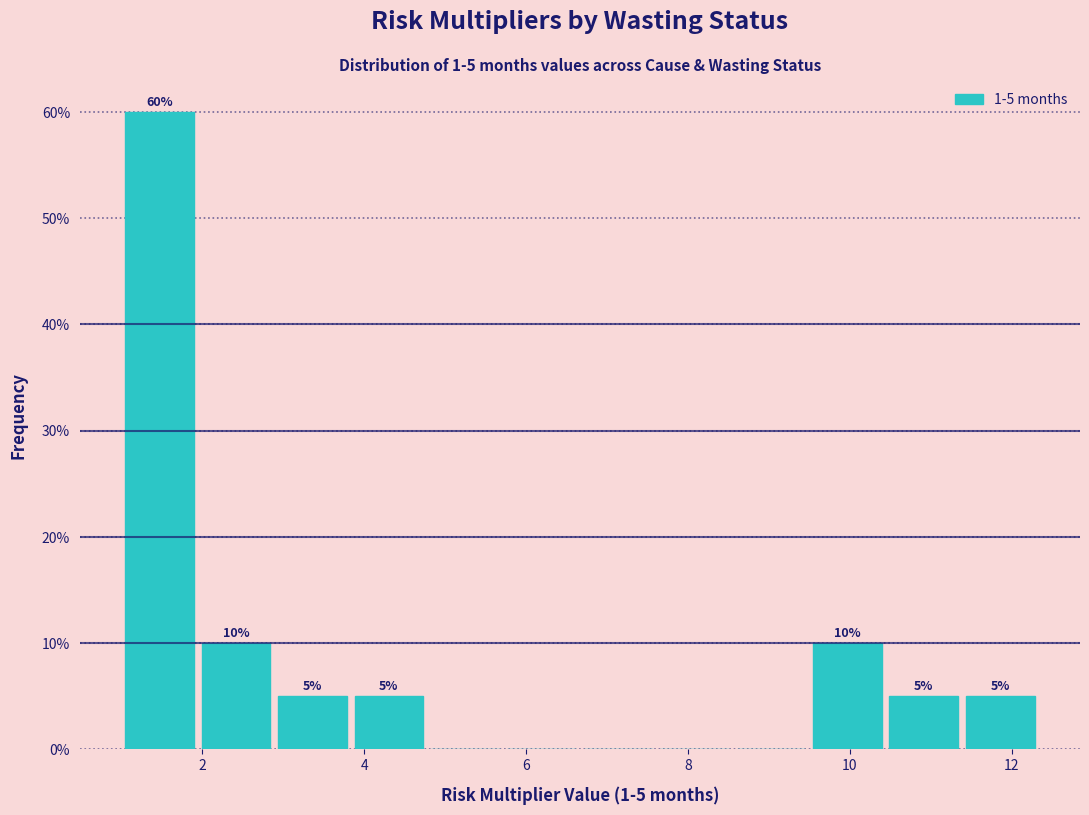

Over which range of the x-axis is the bar tallest?

1.0 to 2.0